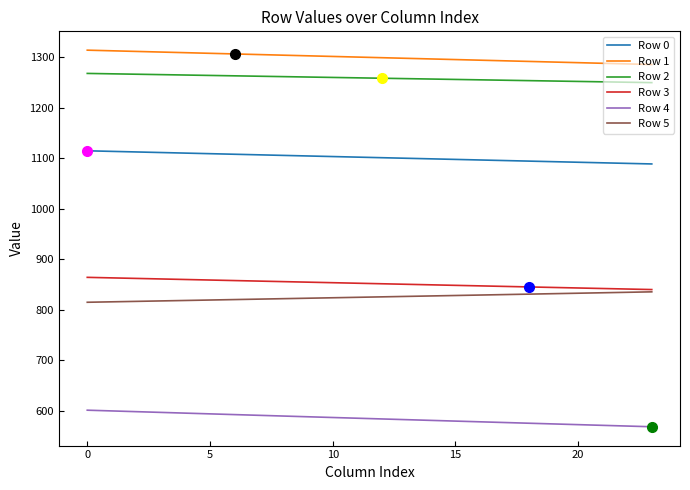

What is the minimum value for Row 5?

814.8